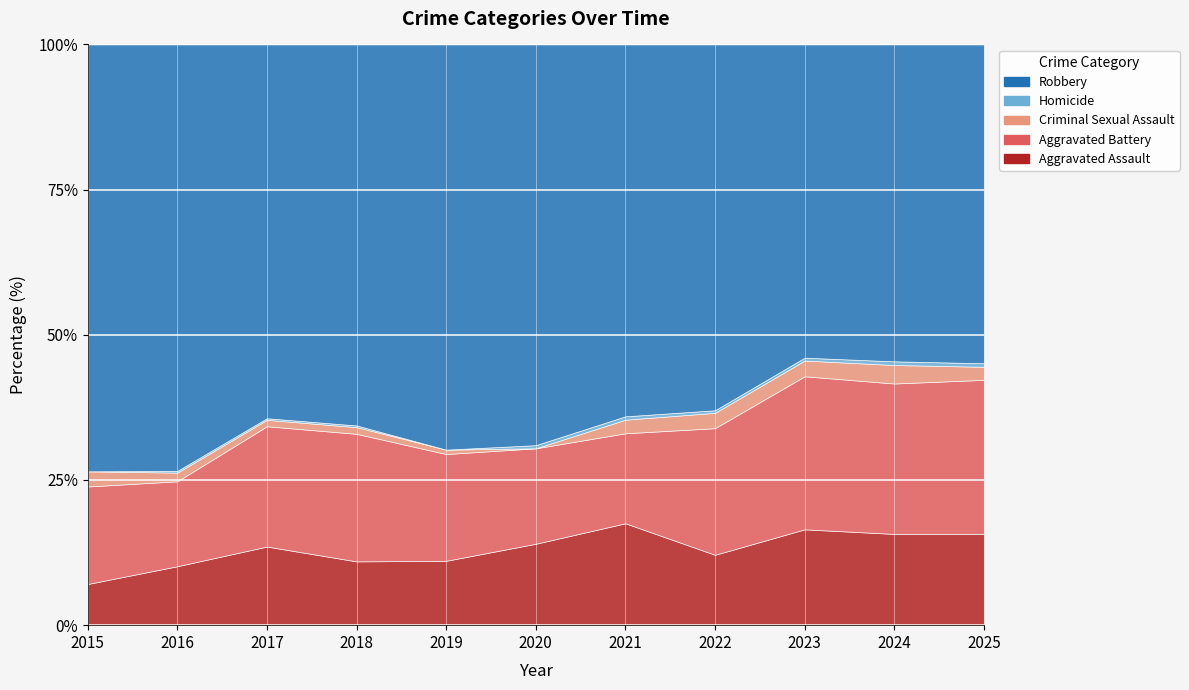

Reading left to right, extract all data points from this chart.

Aggravated Assault: 2015=19	2016=34	2017=49	2018=38	2019=44	2020=52	2021=60	2022=55	2023=67	2024=74	2025=77
Aggravated Battery: 2015=45	2016=49	2017=75	2018=76	2019=73	2020=61	2021=53	2022=99	2023=107	2024=122	2025=130
Criminal Sexual Assault: 2015=7	2016=5	2017=4	2018=4	2019=3	2020=0	2021=8	2022=12	2023=11	2024=15	2025=11
Homicide: 2015=0	2016=1	2017=1	2018=1	2019=0	2020=2	2021=2	2022=2	2023=2	2024=3	2025=3
Robbery: 2015=197	2016=246	2017=233	2018=227	2019=277	2020=256	2021=219	2022=286	2023=219	2024=257	2025=269